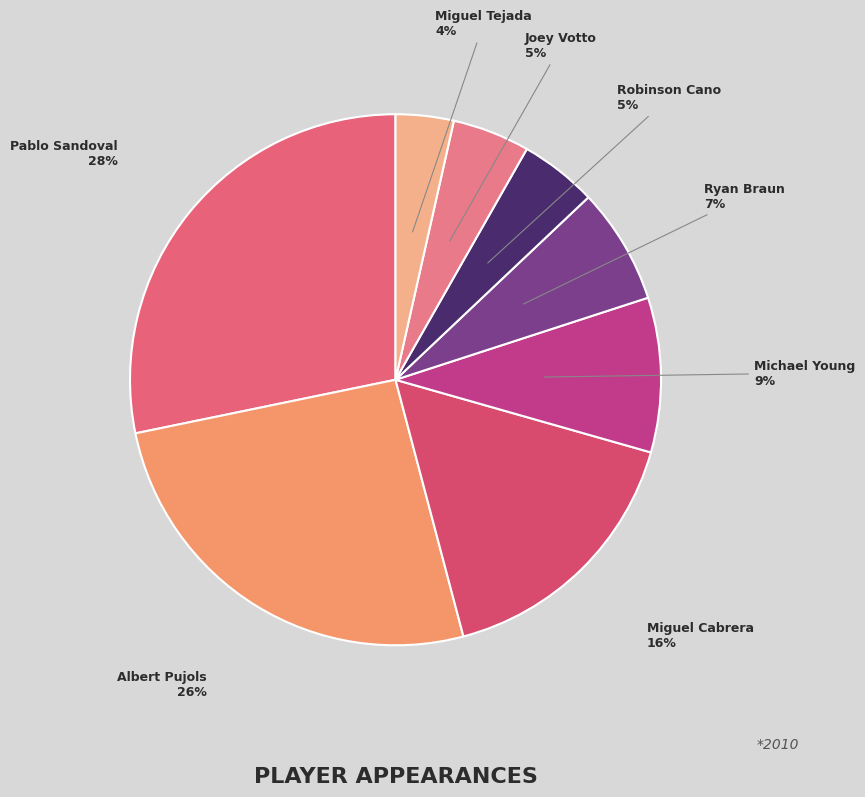

To the nearest percent, what is the average slice percentage?

12%